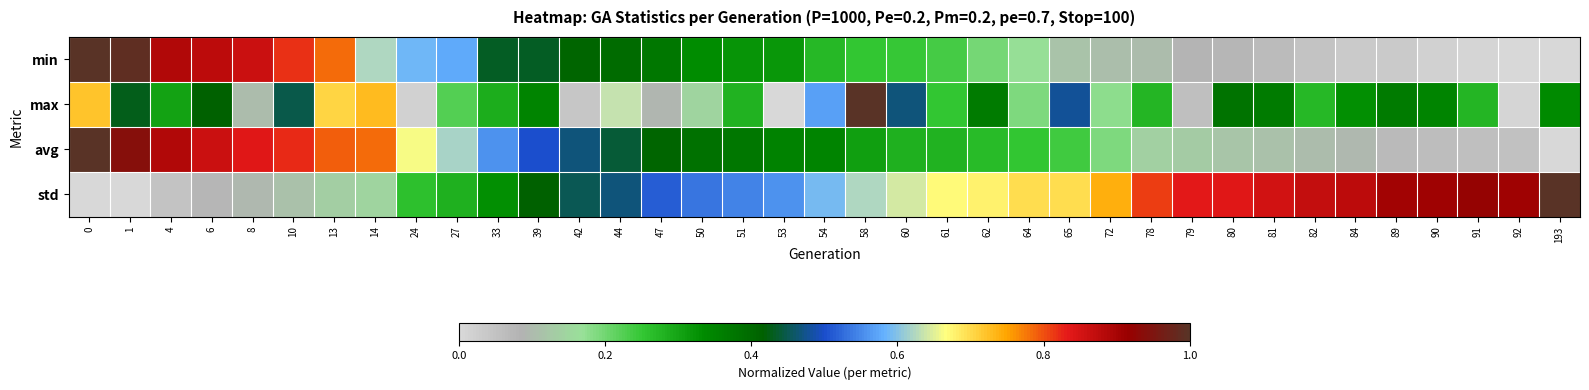

Reading left to right, extract all data points from this chart.

min: 0=1.0	1=1.0	4=0.9	6=0.9	8=0.9	10=0.8	13=0.8	14=0.6	24=0.6	27=0.6	33=0.4	39=0.4	42=0.4	44=0.4	47=0.4	50=0.3	51=0.3	53=0.3	54=0.3	58=0.3	60=0.2	61=0.2	62=0.2	64=0.2	65=0.1	72=0.1	78=0.1	79=0.1	80=0.1	81=0.1	82=0.0	84=0.0	89=0.0	90=0.0	91=0.0	92=0.0	193=0.0
max: 0=0.7	1=0.4	4=0.3	6=0.4	8=0.1	10=0.4	13=0.7	14=0.7	24=0.0	27=0.2	33=0.3	39=0.4	42=0.0	44=0.6	47=0.1	50=0.1	51=0.3	53=0.0	54=0.6	58=1.0	60=0.5	61=0.3	62=0.4	64=0.2	65=0.5	72=0.2	78=0.3	79=0.1	80=0.4	81=0.4	82=0.3	84=0.3	89=0.4	90=0.4	91=0.3	92=0.0	193=0.3
avg: 0=1.0	1=0.9	4=0.9	6=0.9	8=0.8	10=0.8	13=0.8	14=0.8	24=0.7	27=0.6	33=0.6	39=0.5	42=0.5	44=0.4	47=0.4	50=0.4	51=0.4	53=0.4	54=0.4	58=0.3	60=0.3	61=0.3	62=0.3	64=0.3	65=0.2	72=0.2	78=0.1	79=0.1	80=0.1	81=0.1	82=0.1	84=0.1	89=0.1	90=0.1	91=0.1	92=0.1	193=0.0
std: 0=0.0	1=0.0	4=0.0	6=0.1	8=0.1	10=0.1	13=0.1	14=0.1	24=0.3	27=0.3	33=0.3	39=0.4	42=0.5	44=0.5	47=0.5	50=0.5	51=0.5	53=0.6	54=0.6	58=0.6	60=0.6	61=0.7	62=0.7	64=0.7	65=0.7	72=0.7	78=0.8	79=0.8	80=0.8	81=0.9	82=0.9	84=0.9	89=0.9	90=0.9	91=0.9	92=0.9	193=1.0